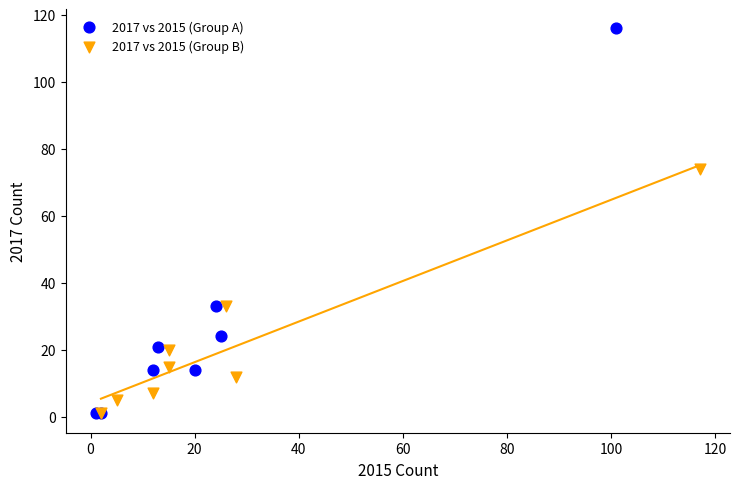

Which series reaches the maximum Y coordinate?

2017 vs 2015 (Group A)